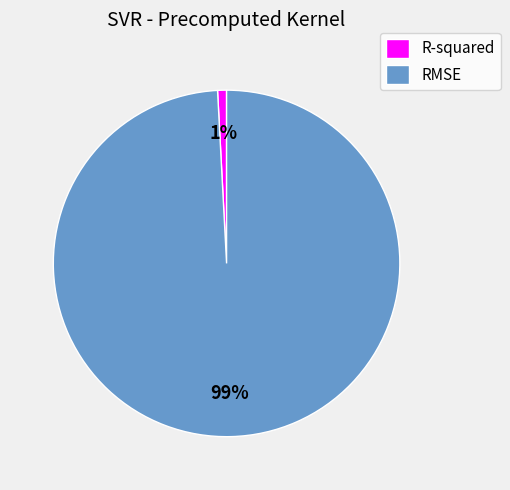

Do R-squared and RMSE together represent more than half of the pie?

Yes